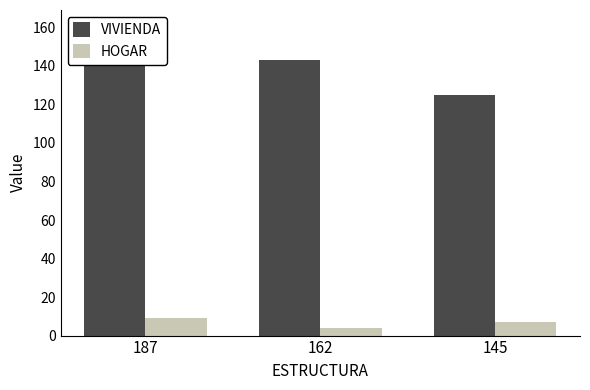

How many groups of bars are there?

3